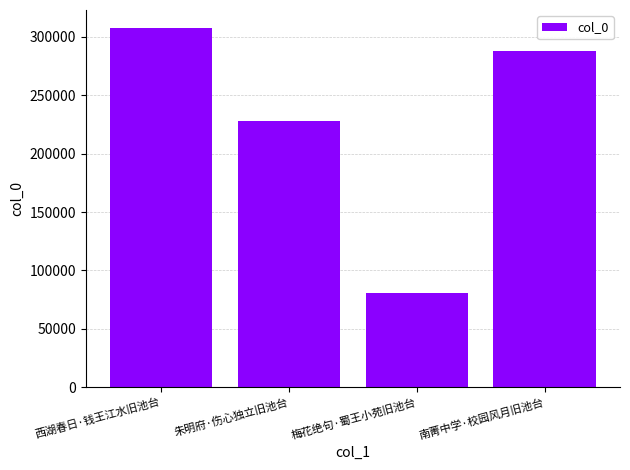

What is the ratio of the value at 朱明府·伤心独立旧池台 to the value at 南菁中学·校园风月旧池台?

0.8